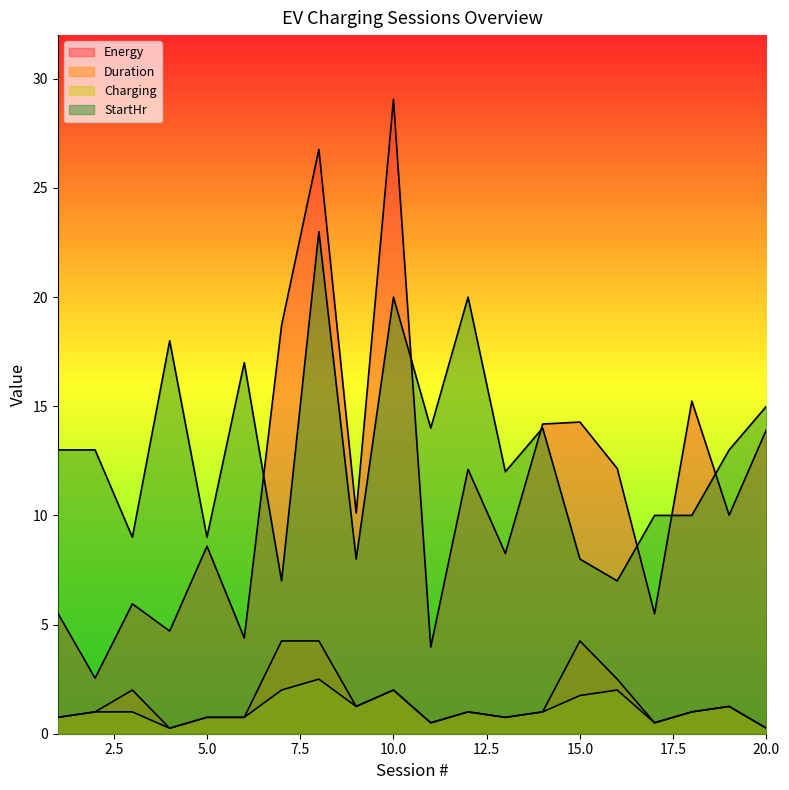

Which series has the largest total across all categories?

StartHr